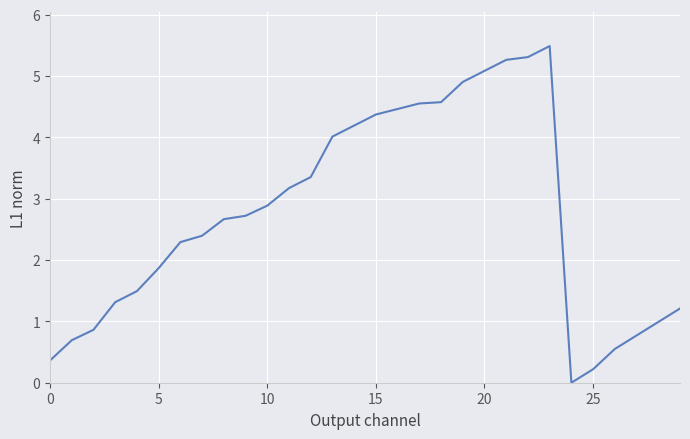

How many lines are shown in the chart?

1